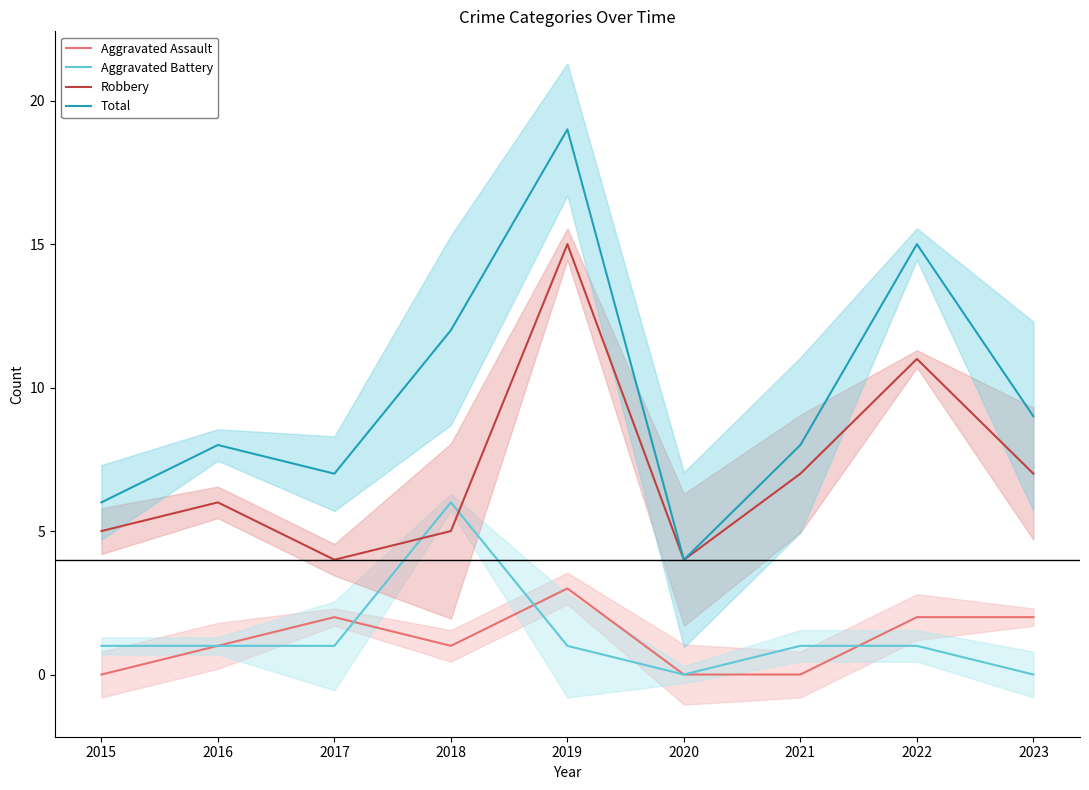

In Total, how many points are lower than both neighbors (excluding endpoints)?

2